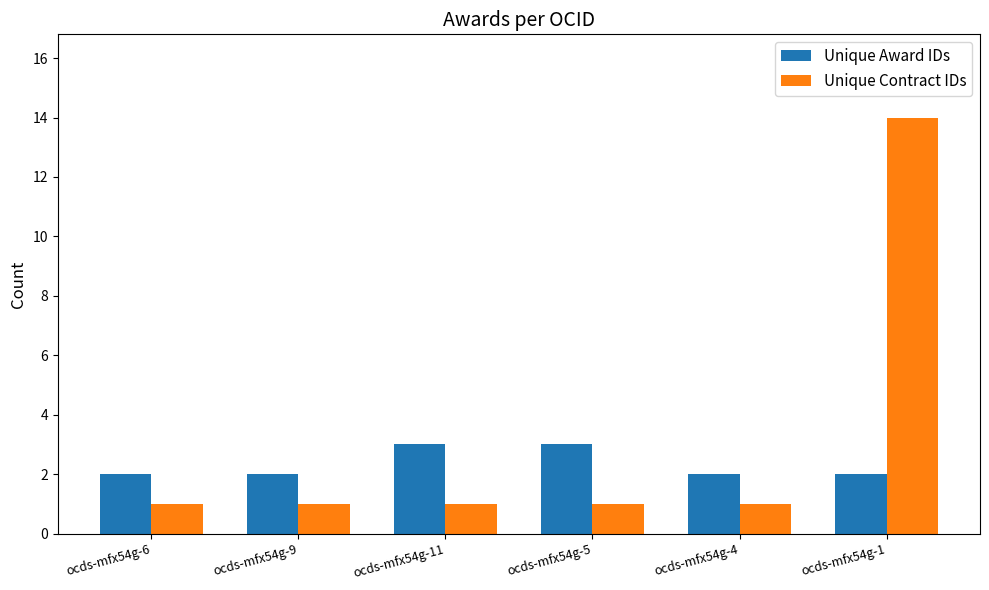

The Unique Contract IDs series shows 1 at ocds-mfx54g-9. True or false?

True